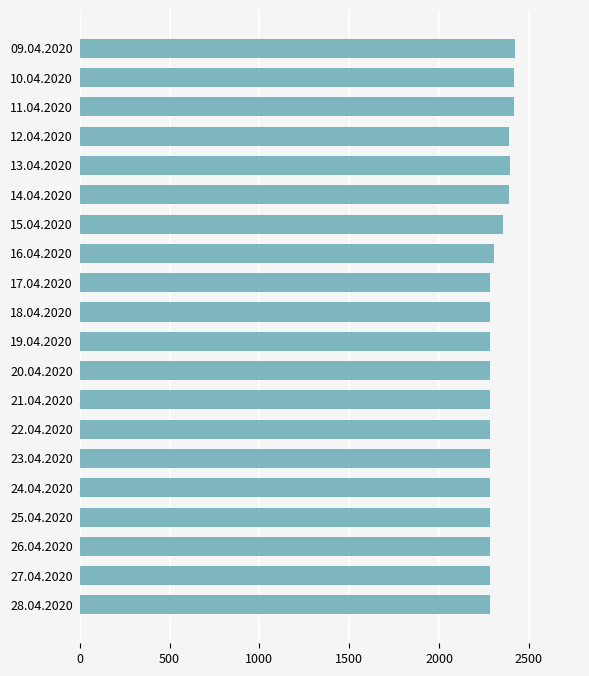

The value at 16.04.2020 is 1401. True or false?

False